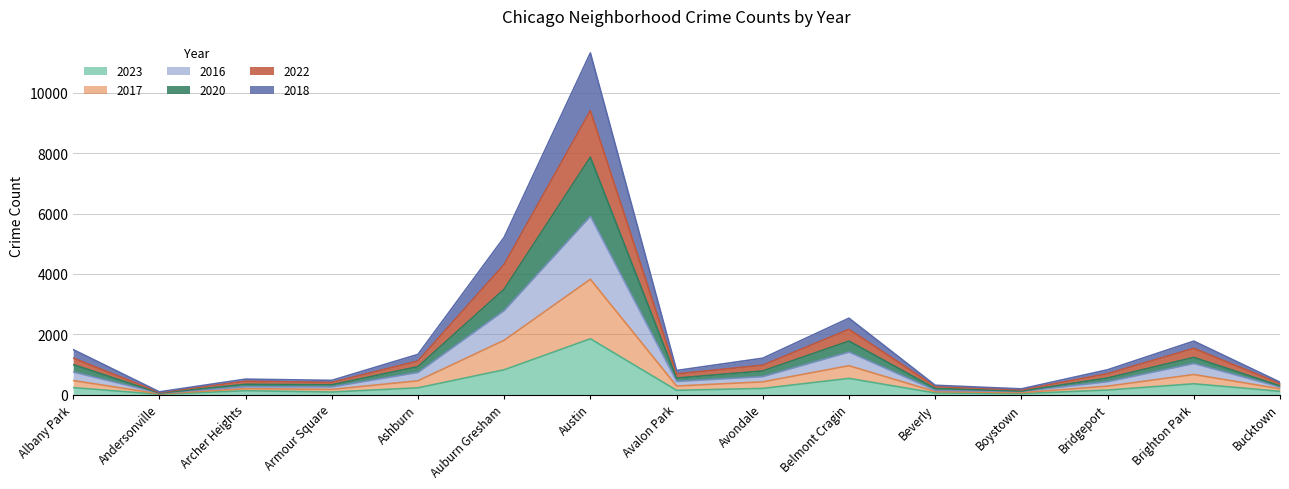

Which series has the largest total across all categories?

2017